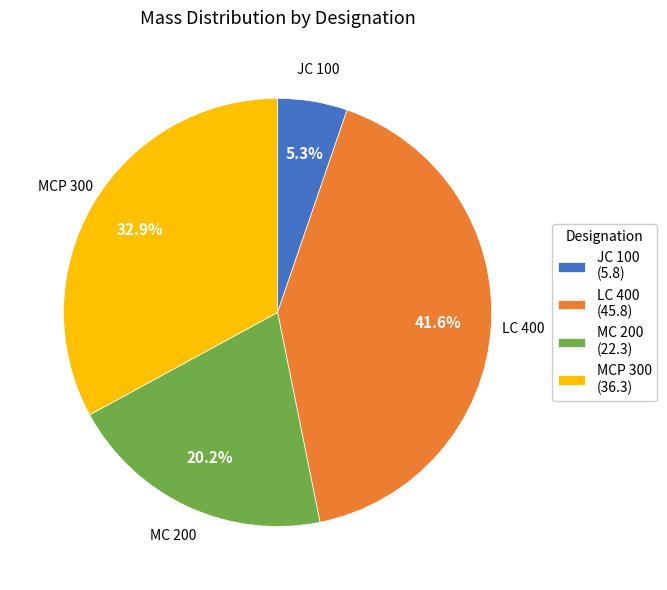

To the nearest percent, what is the difference between the MC 200 and LC 400 slice percentages?

21%